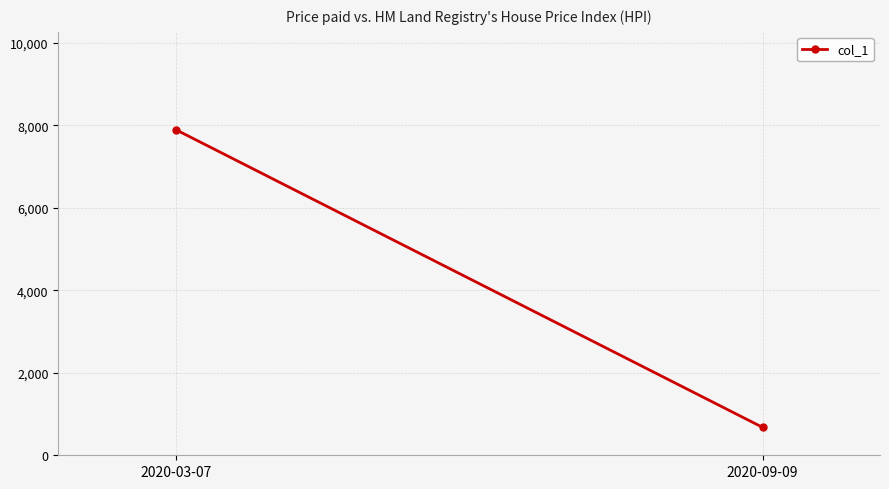

What is the label of the 2nd point from the right?

2020-03-07